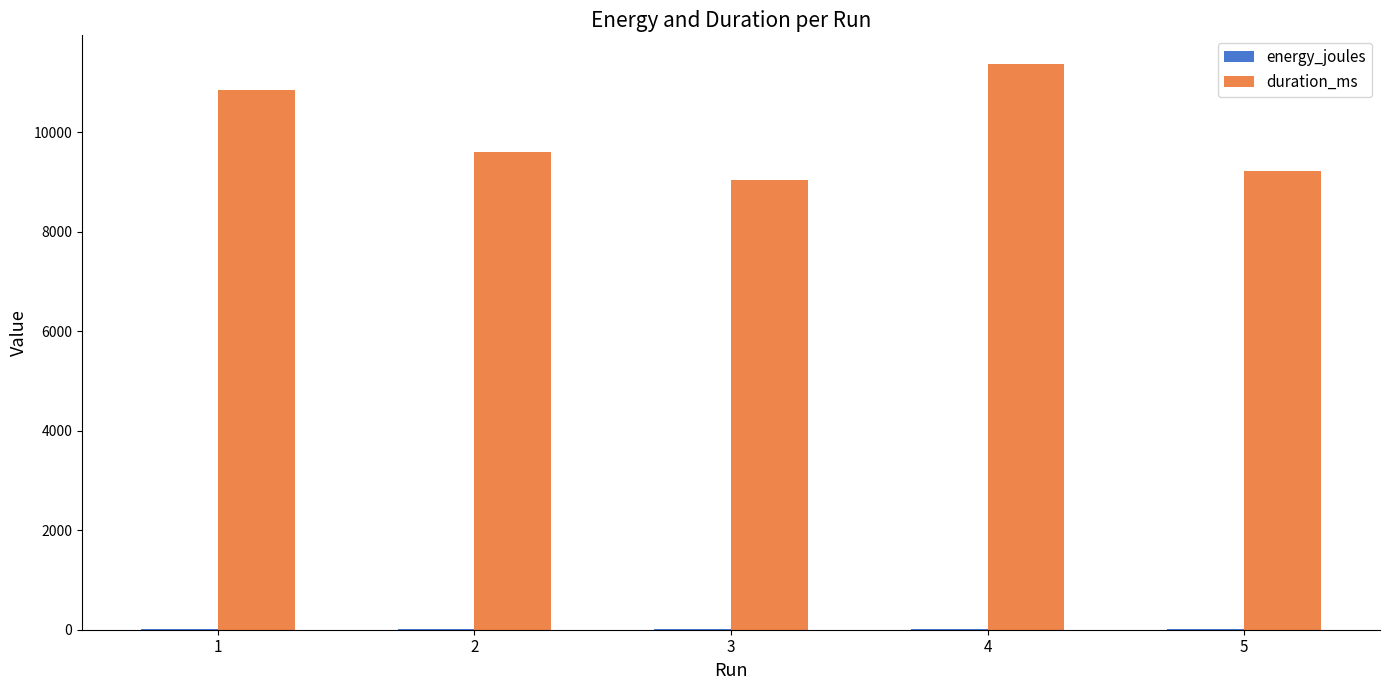

What is the greatest value displayed?

11378.0